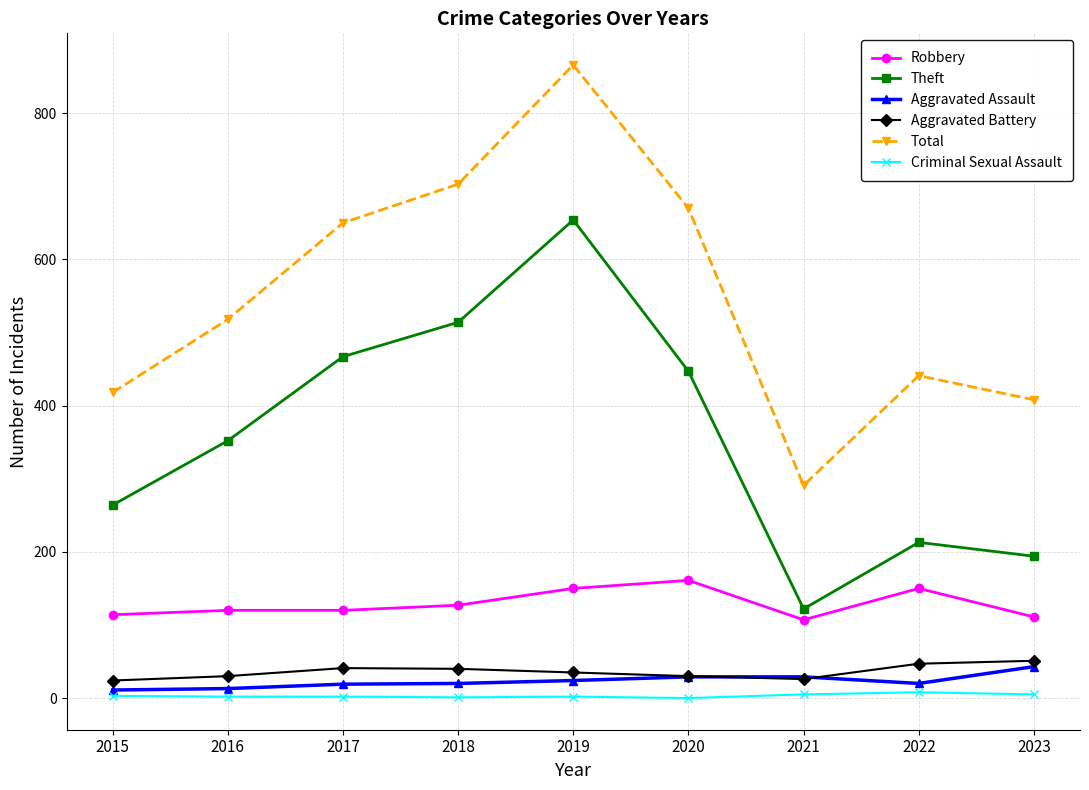

What is the average value of the Total series?

552